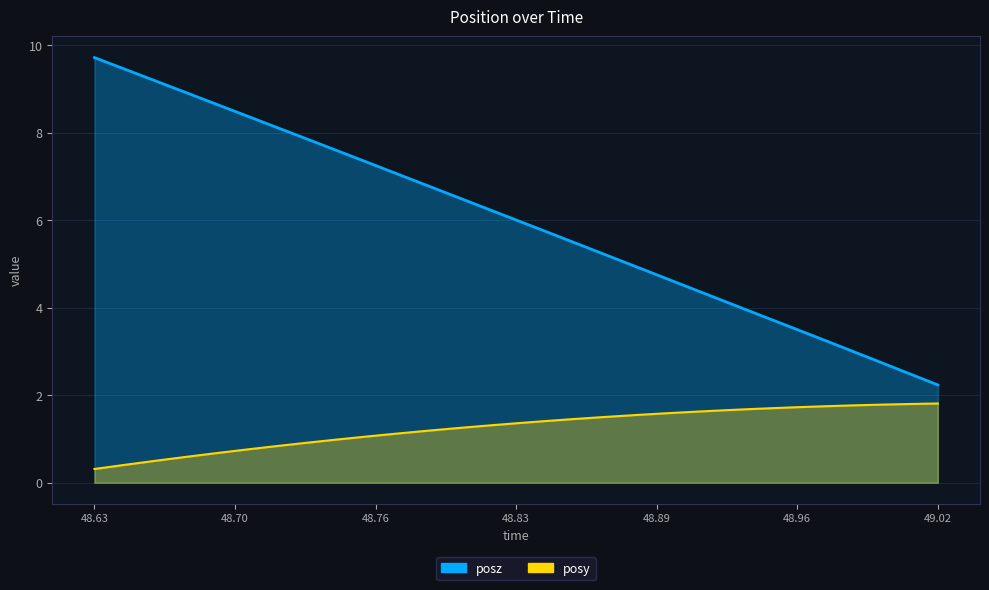

Reading left to right, extract all data points from this chart.

posy: 0.3	0.4	0.5	0.6	0.7	0.8	0.8	0.9	1.0	1.1	1.1	1.2	1.2	1.3	1.4	1.4	1.5	1.5	1.5	1.6	1.6	1.7	1.7	1.7	1.7	1.8	1.8	1.8	1.8
posz: 9.7	9.5	9.2	8.9	8.7	8.4	8.1	7.9	7.6	7.3	7.1	6.8	6.5	6.3	6.0	5.7	5.5	5.2	4.9	4.7	4.4	4.1	3.9	3.6	3.3	3.1	2.8	2.5	2.2